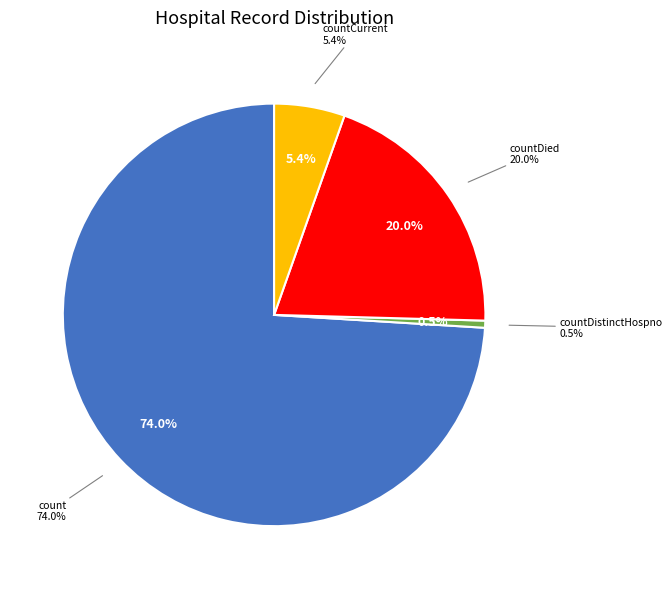

Do countCurrentSuspected and countCurrent together represent more than half of the pie?

No